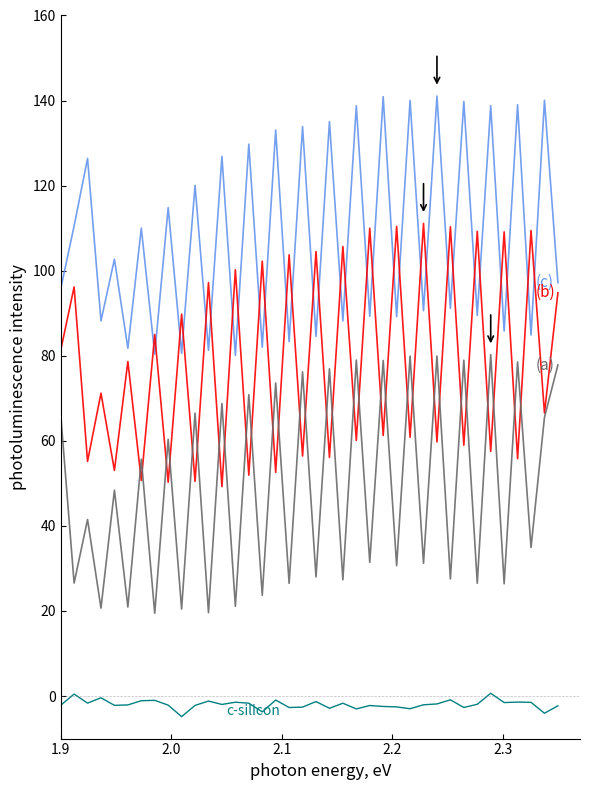

What is the greatest value displayed?

141.1